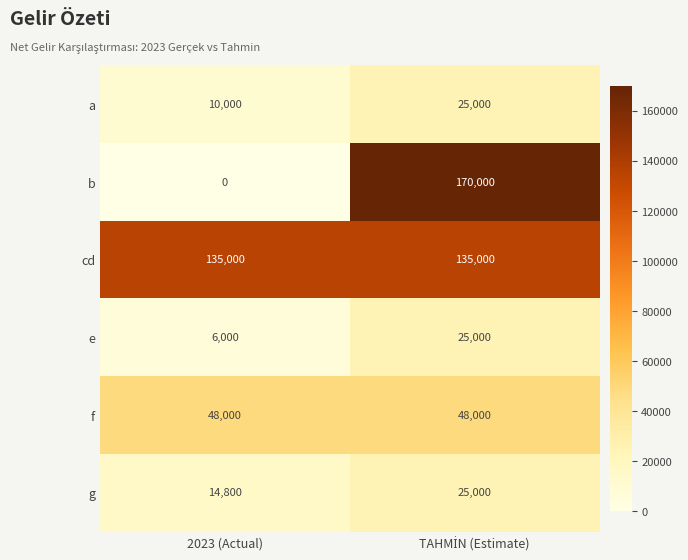

What is the total value across all series at 2023 (Actual)?

213800